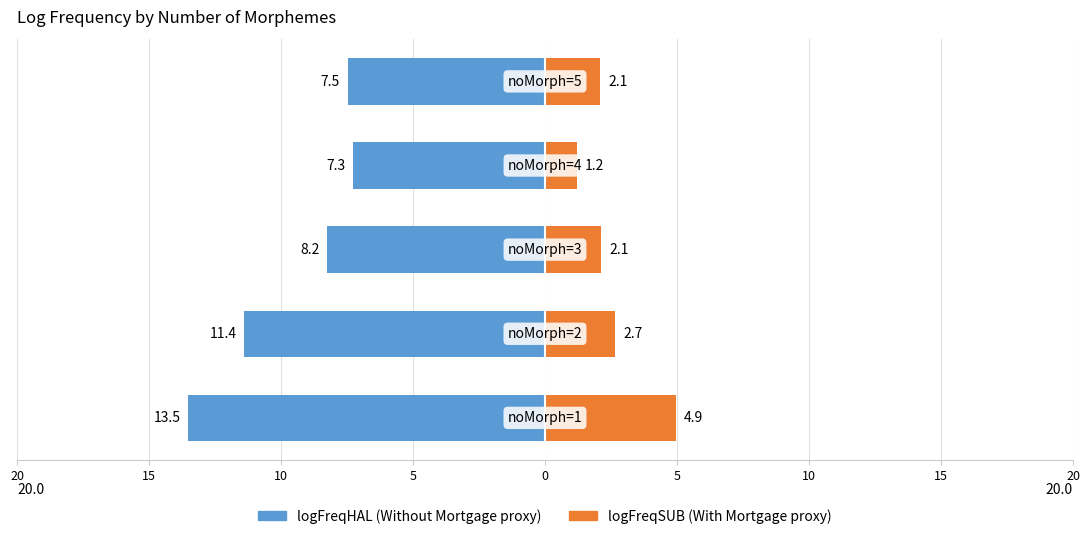

What is the maximum value for logFreqSUB?

4.9